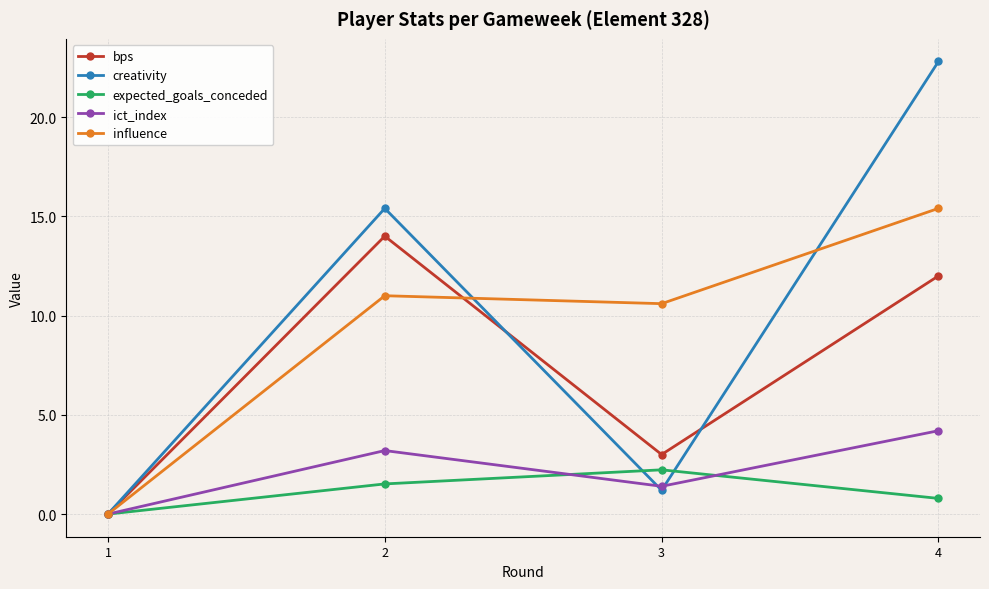

Rank the categories by creativity value from lowest to highest.

1, 3, 2, 4